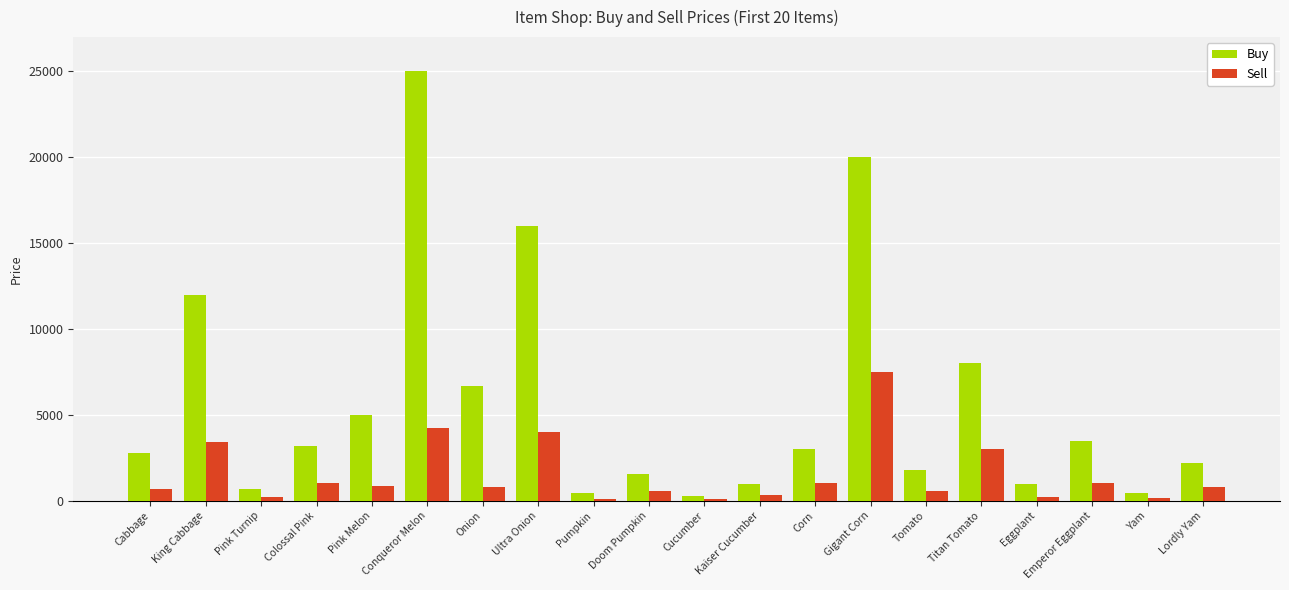

What is the sum of the Buy values at Conqueror Melon and Gigant Corn?

45000